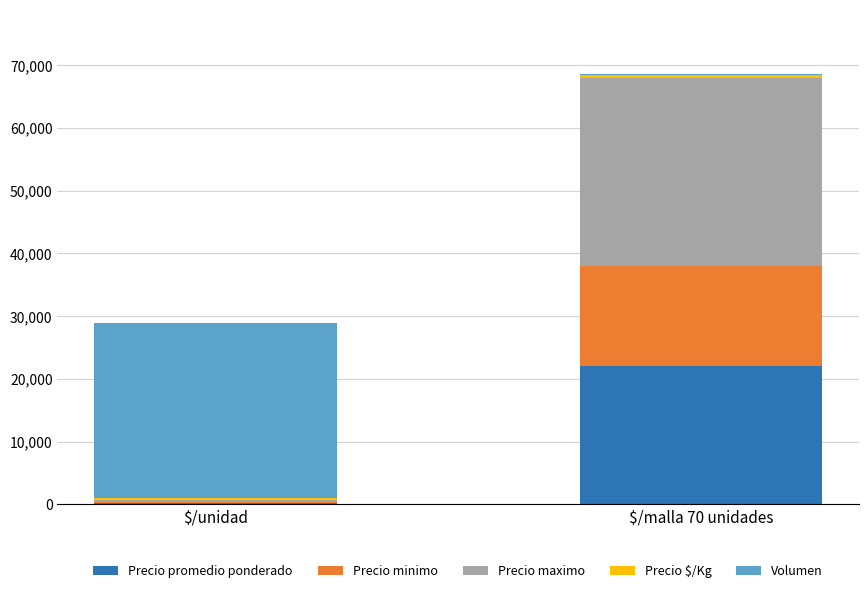

What is the highest value of the Precio promedio ponderado series?

22000